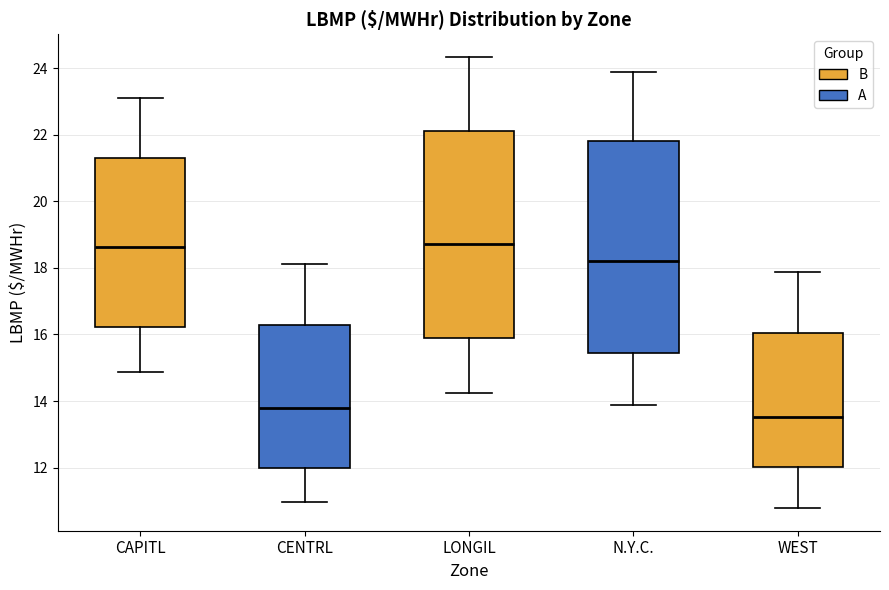

Where is the upper edge of the box for WEST on the y-axis? The values are not printed on the chart, so give them approximately, as read against the axis.

16.0